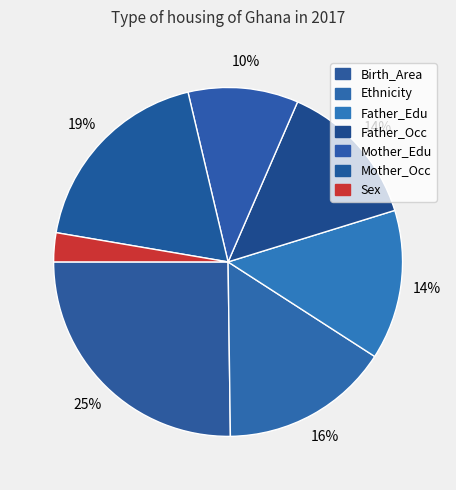

How many slices are in this pie chart?

7